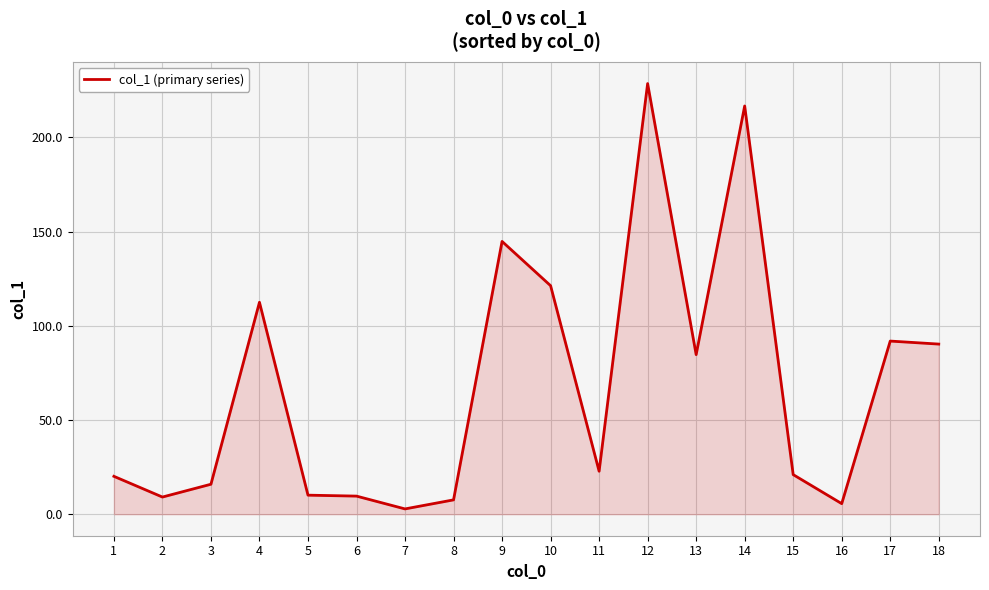

What is the difference between the maximum and second lowest values?

223.0